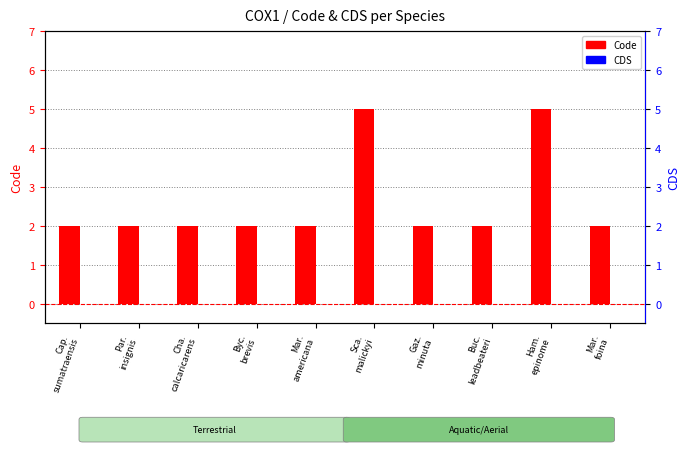

Which has a higher value, Buc.
leadbeateri or Ham.
epinome?

Ham.
epinome